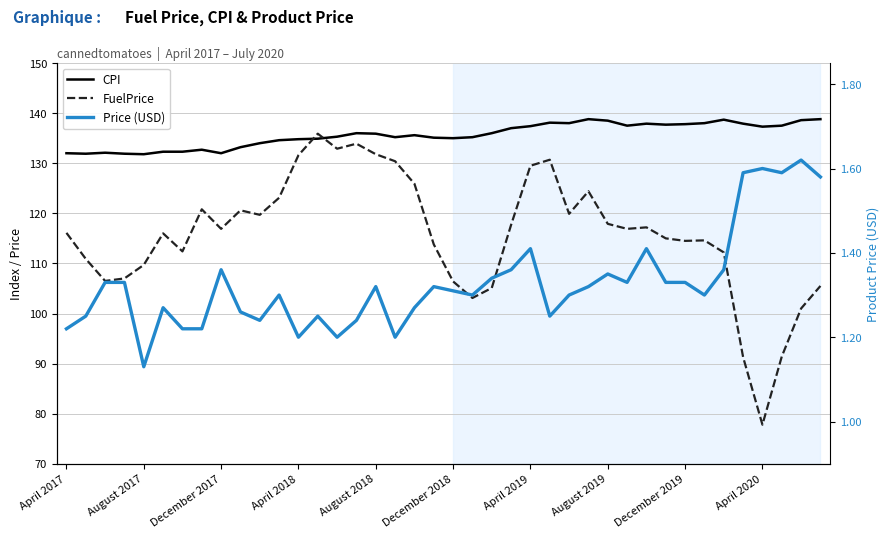

List the series in order of their peak value, lowest first.

Price (USD), FuelPrice, CPI